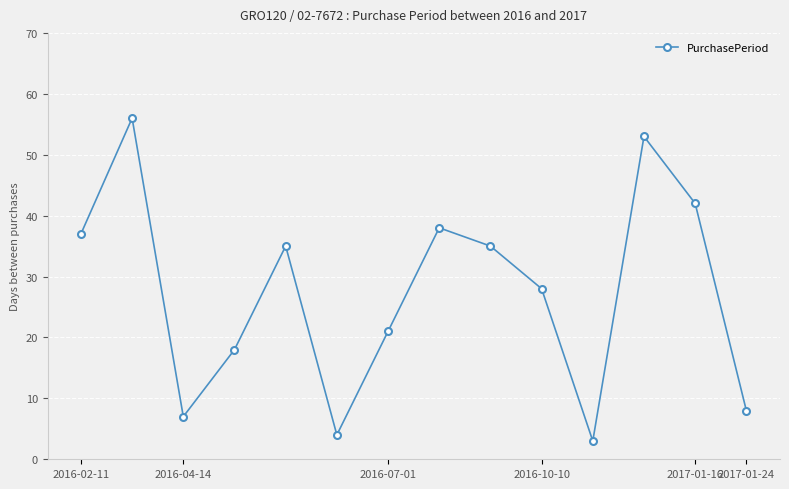

Does the chart have visible grid lines?

Yes